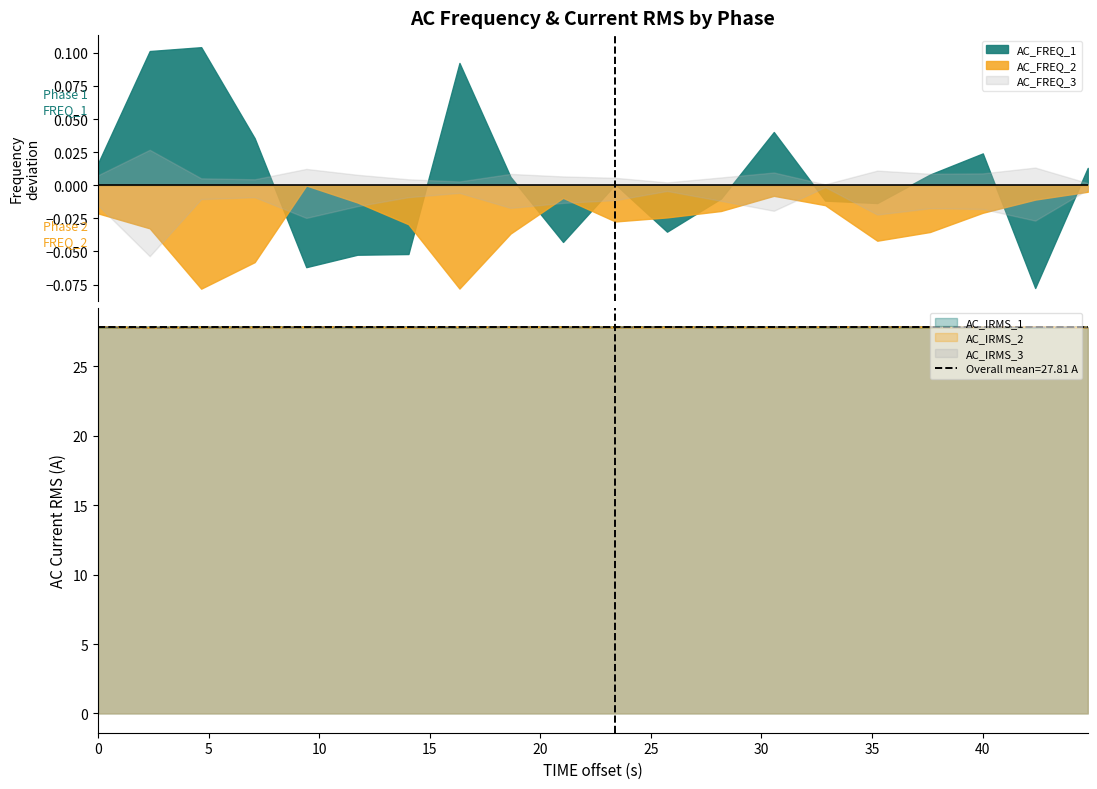

Does the chart have visible grid lines?

No